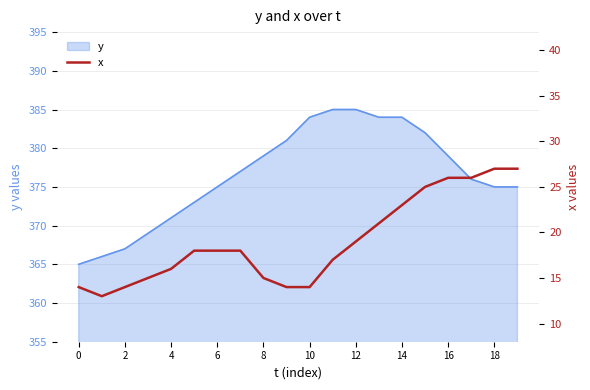

Reading left to right, list all the values displayed in this chart.

14	13	14	15	16	18	18	18	15	14	14	17	19	21	23	25	26	26	27	27